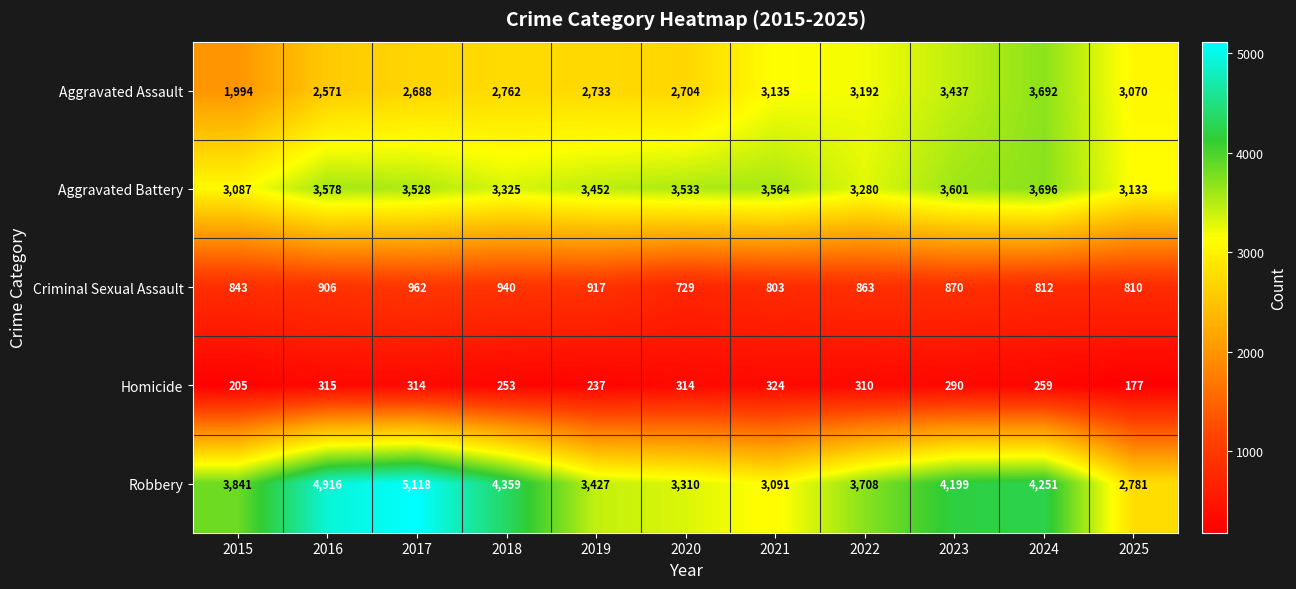

What is the sum of all Aggravated Assault values?

31978